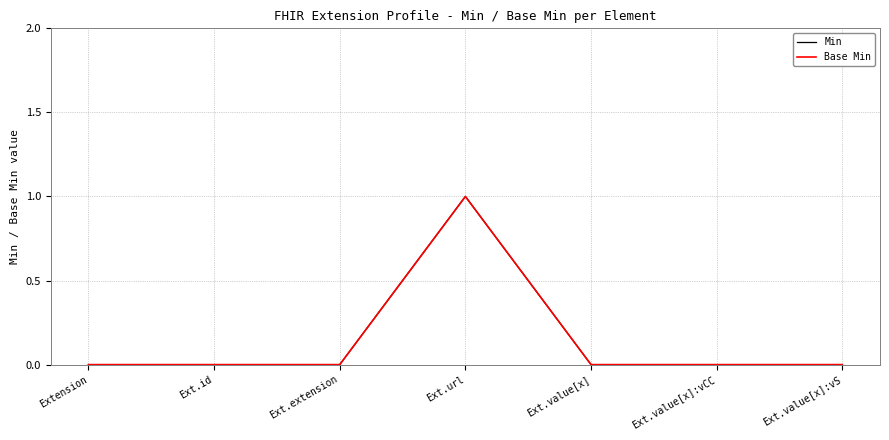

True or false: Base Min and Min intersect in this chart.

False